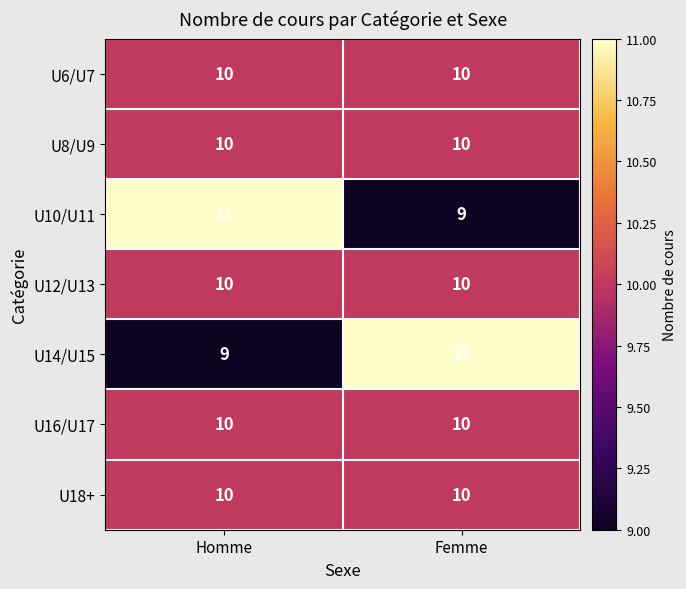

What is the average value of the U6/U7 series?

10